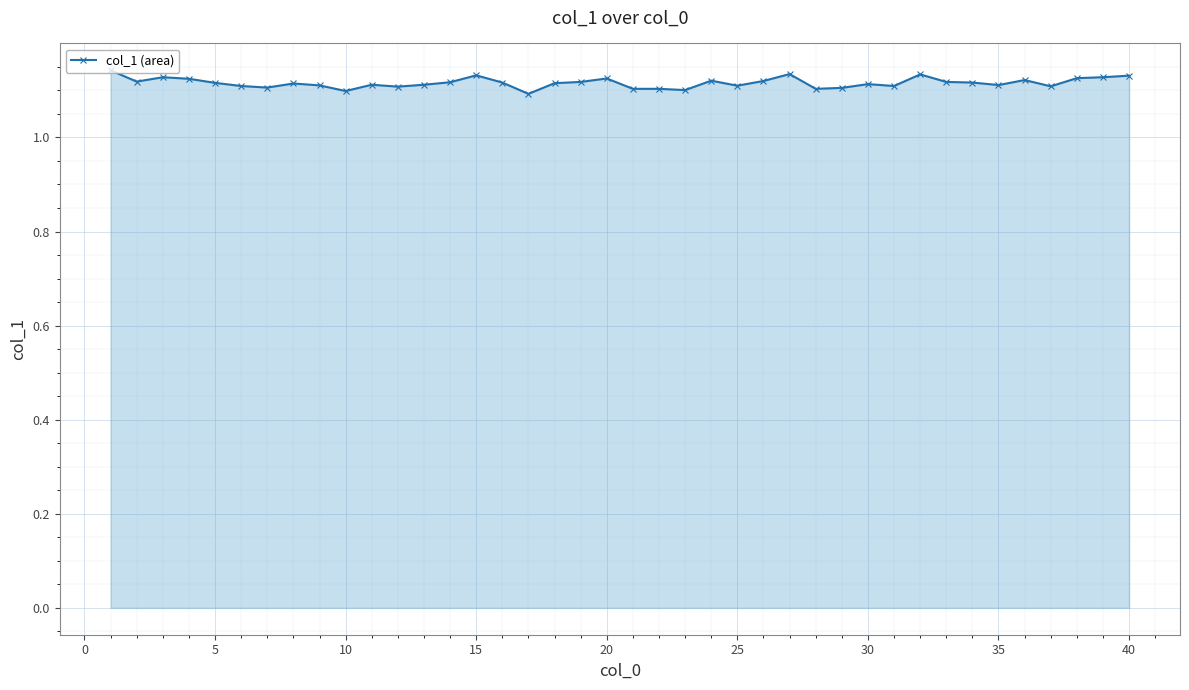

How many values are between 1 and 2?

40